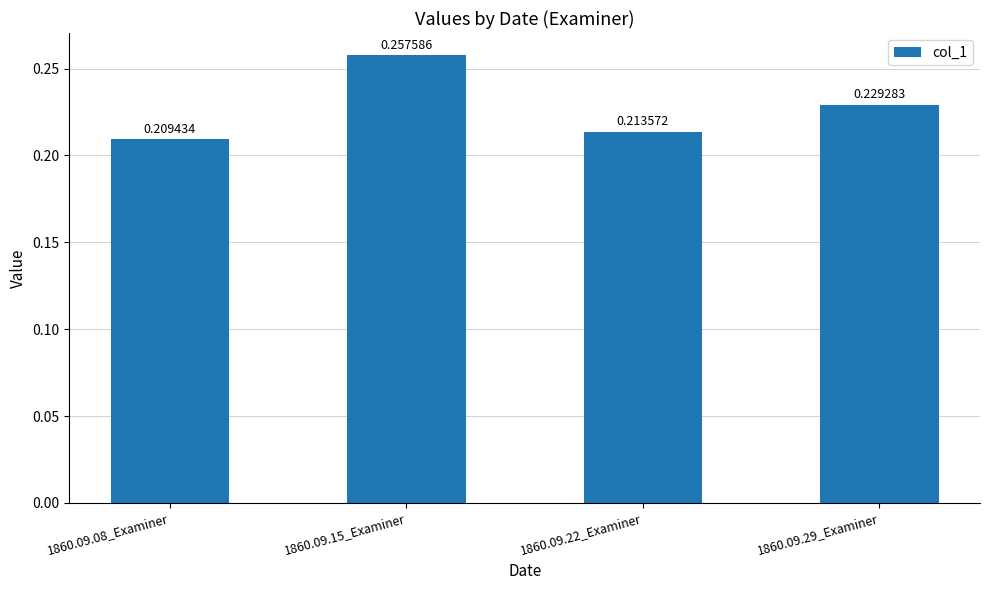

The chart shows a value of 0.3 at 1860.09.08_Examiner. True or false?

False